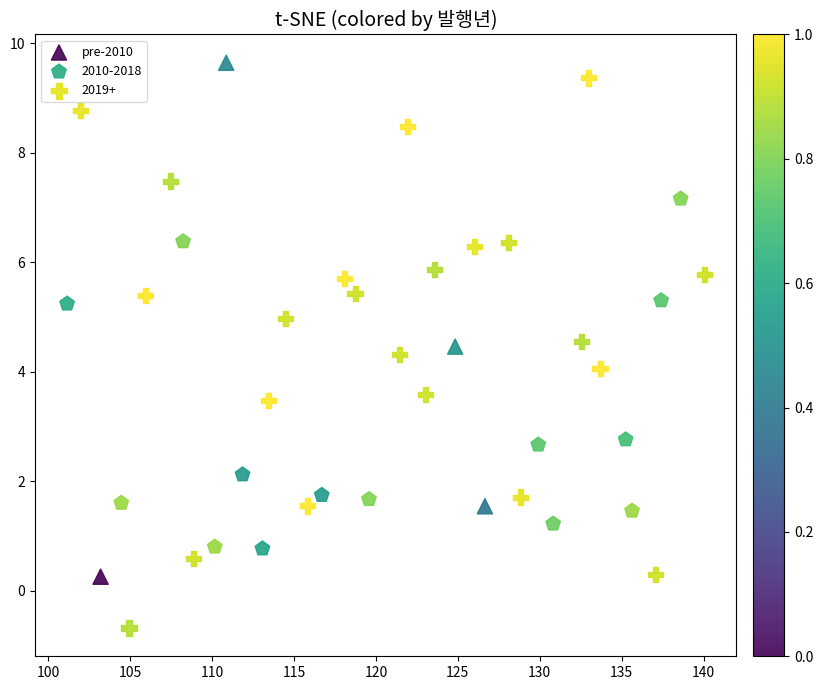

Which series contains the lowest Y value?

2019+